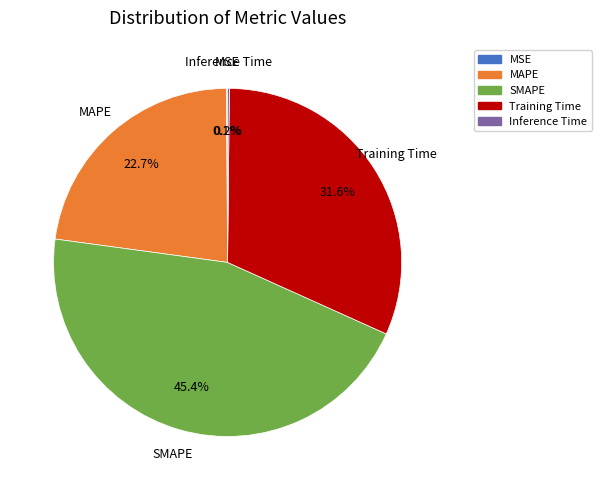

Do Training Time and SMAPE together represent more than half of the pie?

Yes